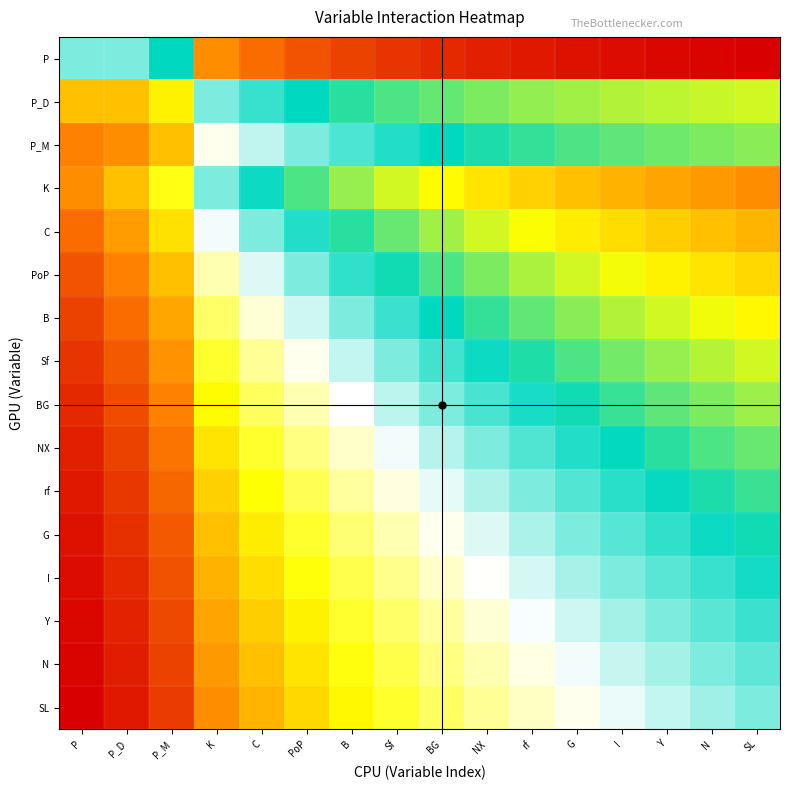

How many distinct data groups are displayed?

16